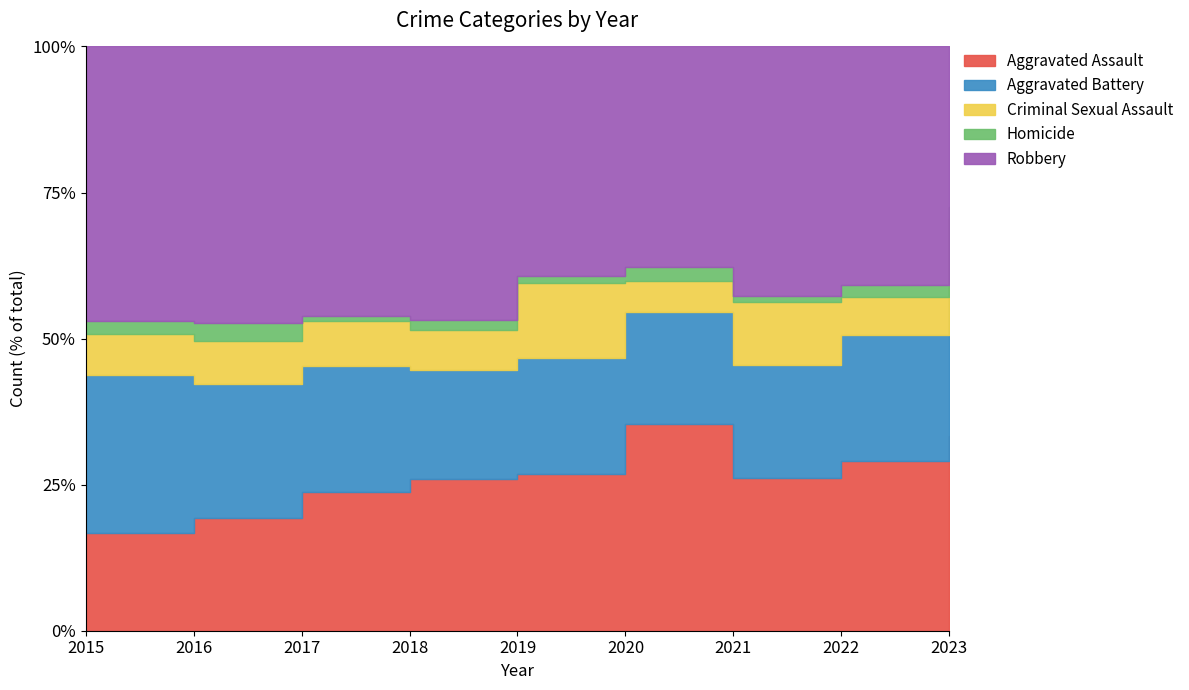

What is the smallest value displayed?

1